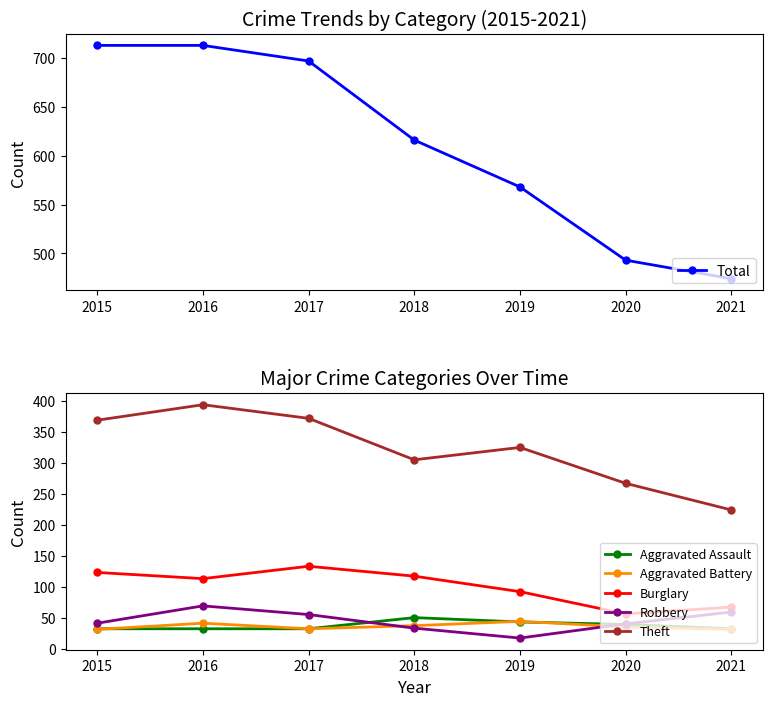

Reading left to right, what are all the values shown in this chart?

Total: 2015=713	2016=713	2017=697	2018=616	2019=568	2020=493	2021=474
Aggravated Assault: 2015=32	2016=32	2017=32	2018=50	2019=43	2020=39	2021=32
Aggravated Battery: 2015=31	2016=41	2017=32	2018=37	2019=44	2020=35	2021=31
Burglary: 2015=123	2016=113	2017=133	2018=117	2019=92	2020=56	2021=67
Robbery: 2015=41	2016=69	2017=55	2018=33	2019=17	2020=40	2021=59
Theft: 2015=369	2016=394	2017=372	2018=305	2019=325	2020=267	2021=224